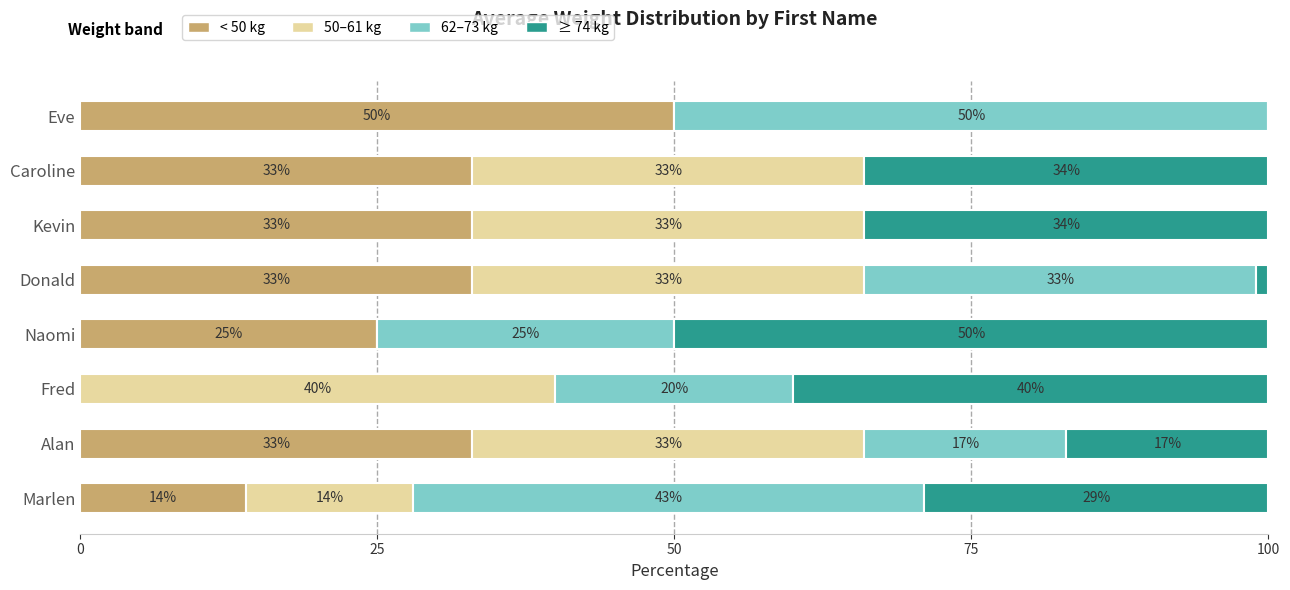

What is the sum of the < 50 kg values at Kevin and Fred?

33